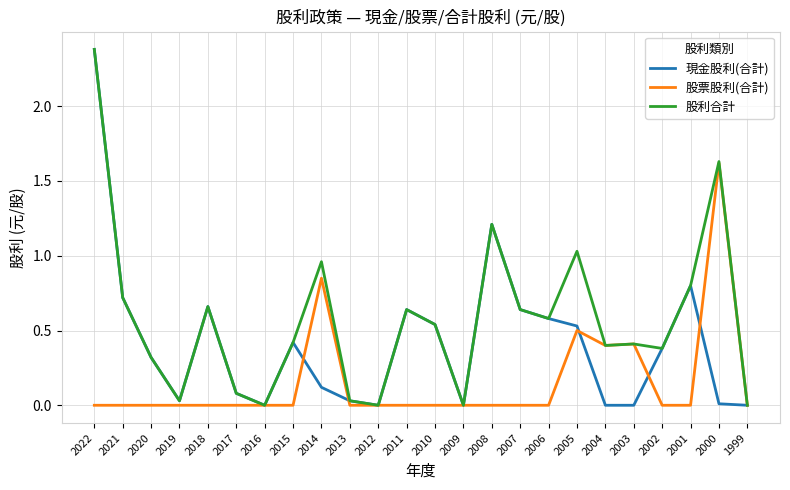

Is it true that 股票股利(合計) equals -0.5 at 2020?

False